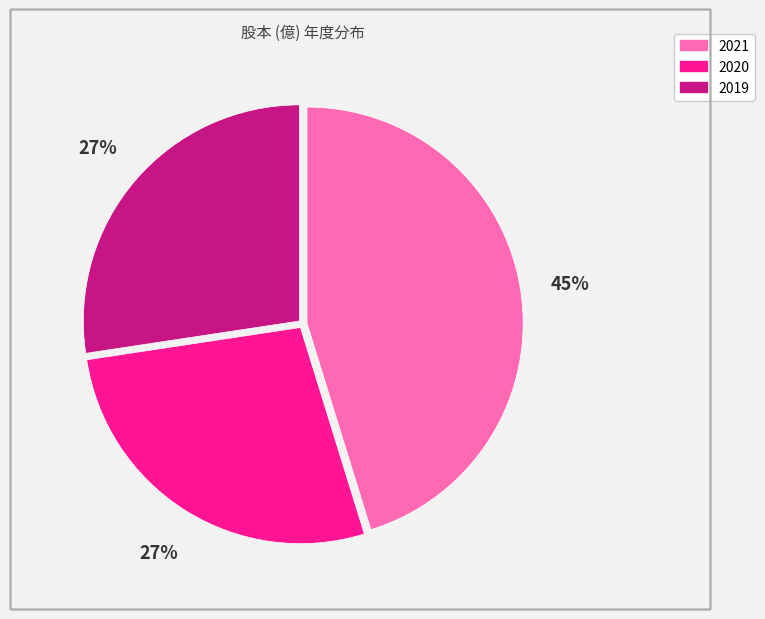

Count the number of slices in the pie.

3